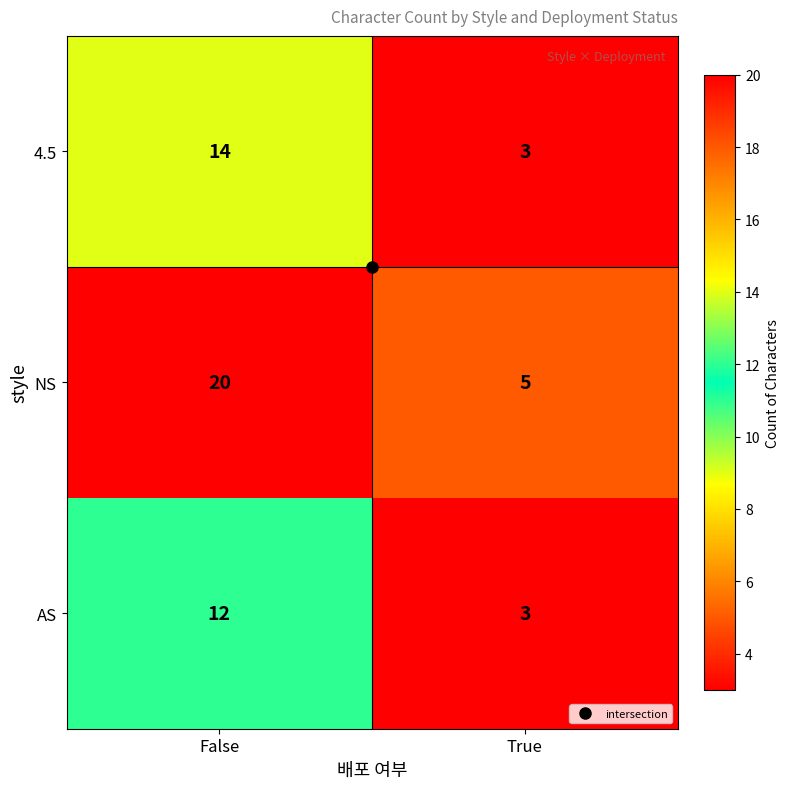

Rank the series by their average value, from highest to lowest.

NS, 4.5, AS